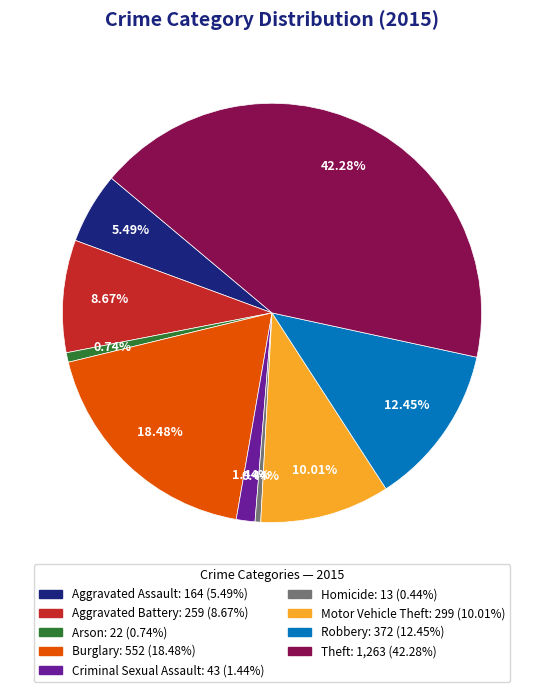

Approximately how many times larger is the value at Burglary: 552 (18.48%) compared to Aggravated Assault: 164 (5.49%)?

3.4